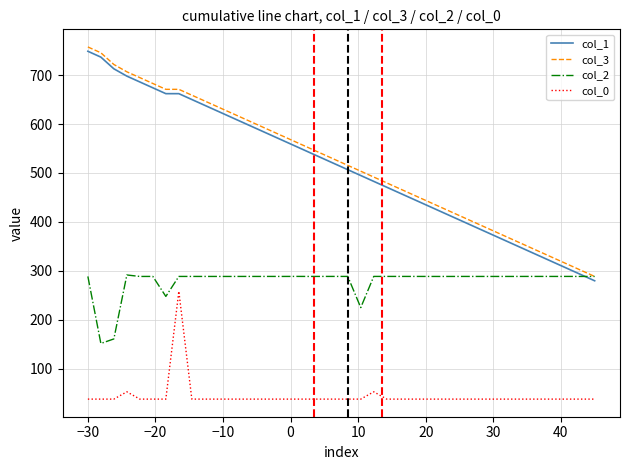

What are all the series names shown in the legend?

col_1, col_3, col_2, col_0